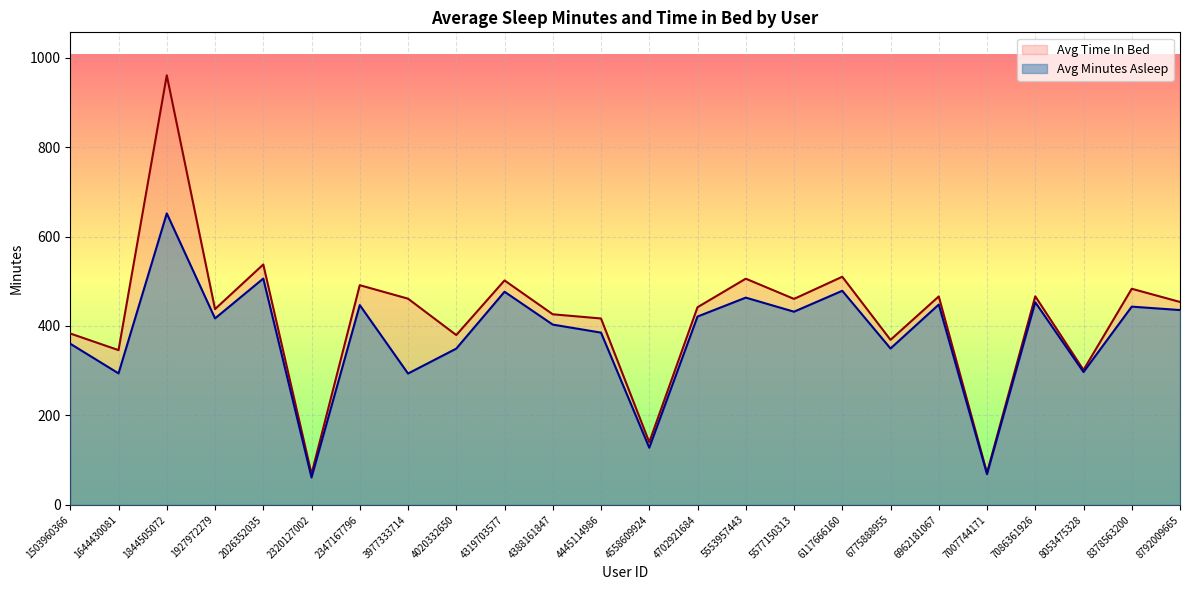

The value of Avg Minutes Asleep at 5577150313 is 676.2. True or false?

False